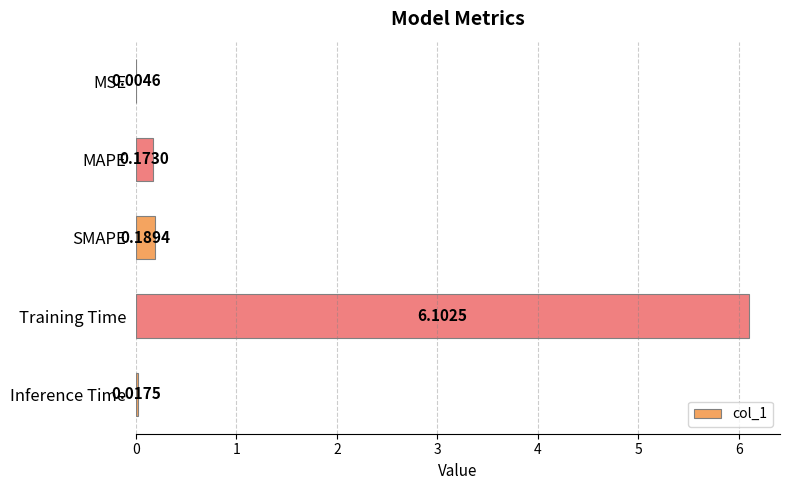

How many data points does each series have?

5